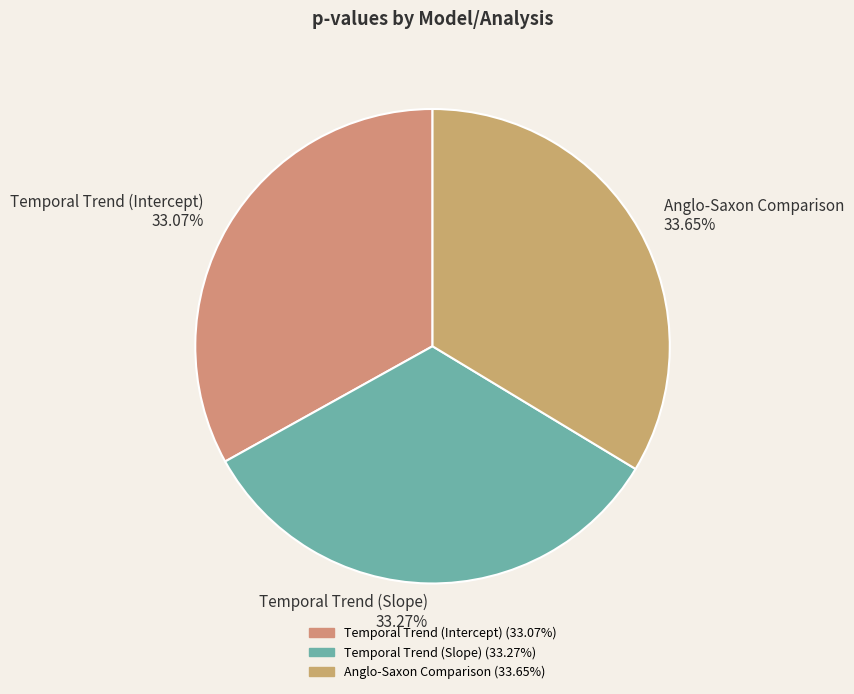

Count the number of slices in the pie.

3